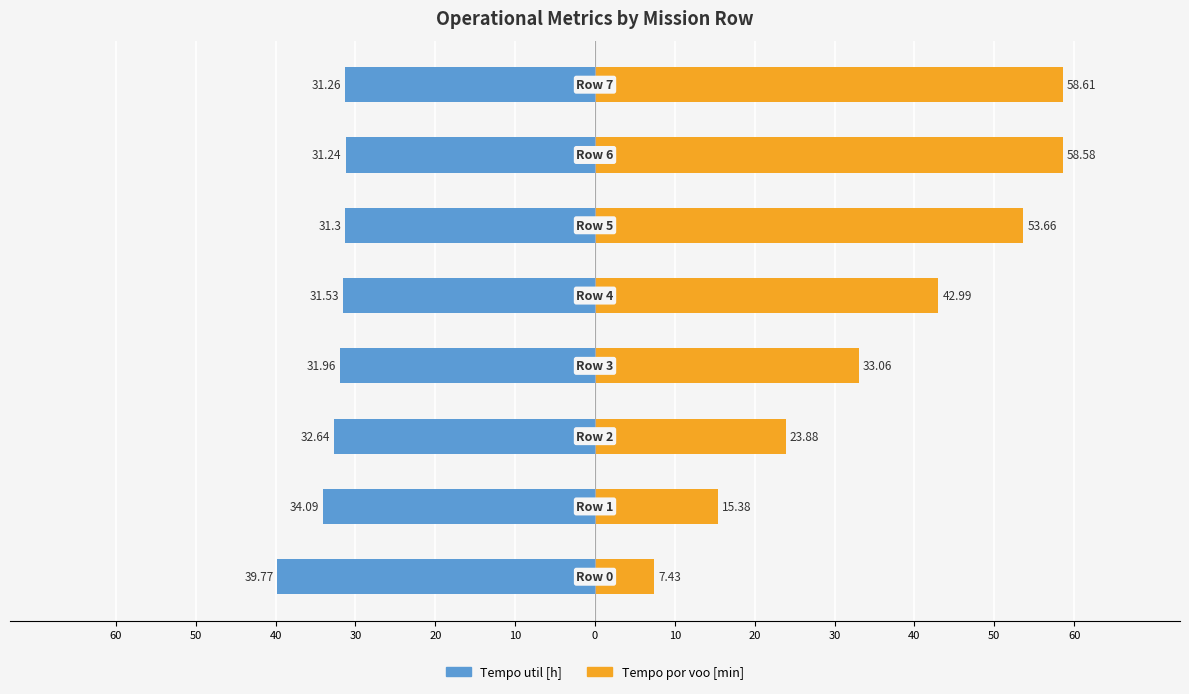

What is the difference between the maximum and minimum values in the Tempo por voo [min] series?

51.2